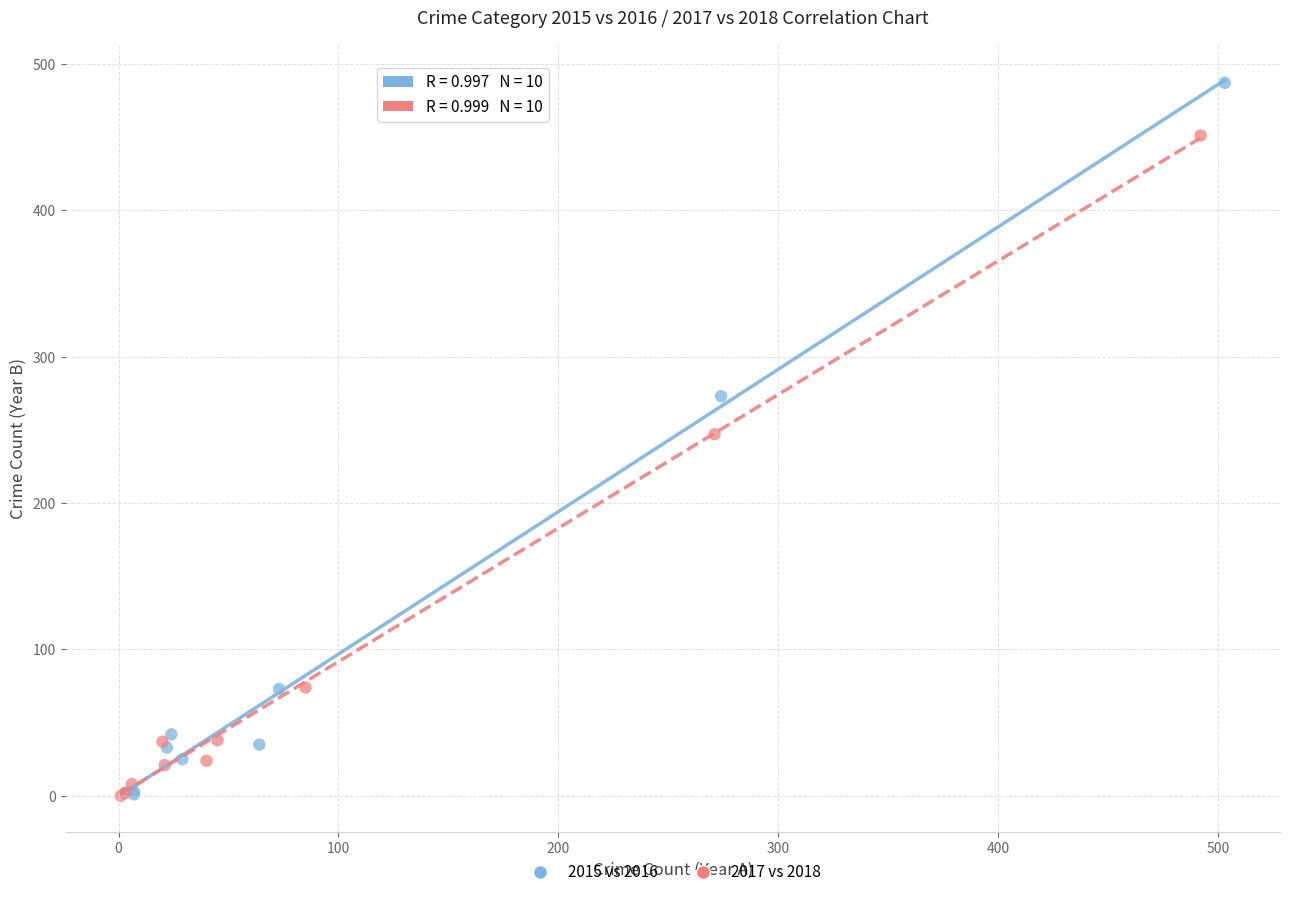

Which series contains the highest Y value?

2015 vs 2016